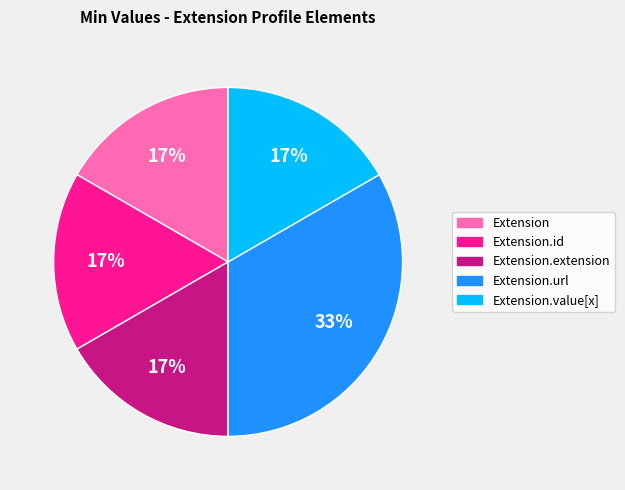

To the nearest percent, what is the average slice percentage?

20%